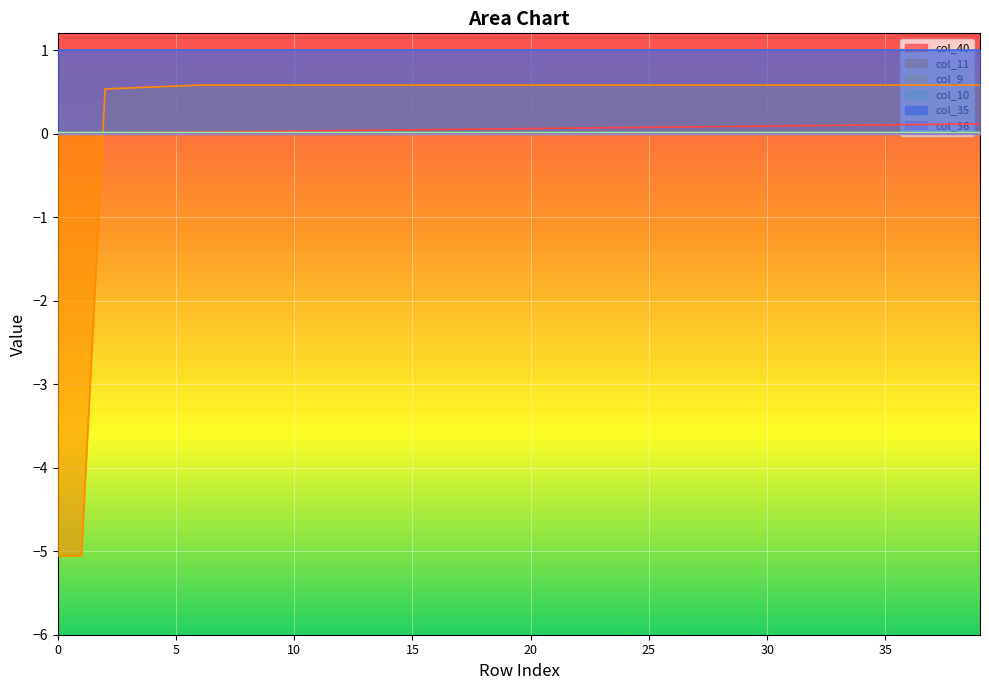

At how many categories does at least one series exceed -4?

40